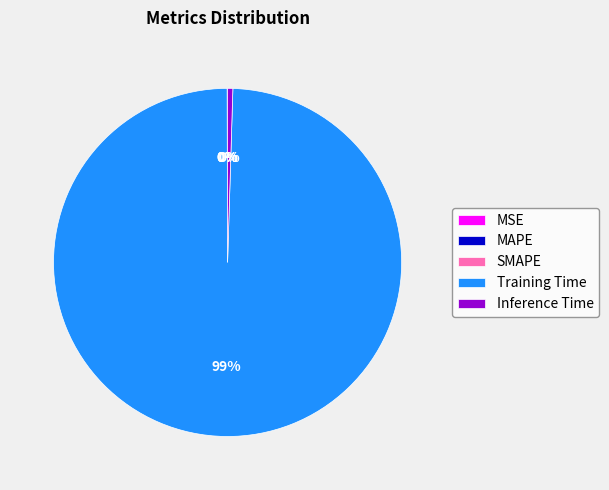

To the nearest percent, what is the combined percentage of Inference Time and Training Time?

100%